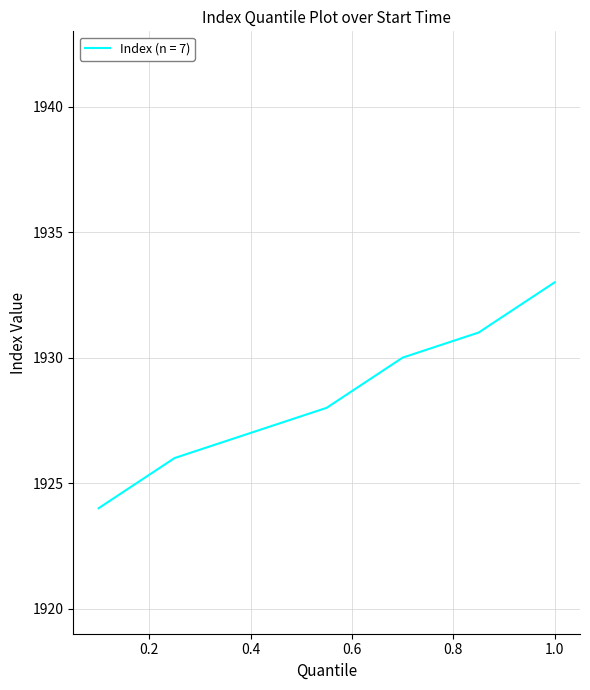

What is the smallest value displayed?

1924